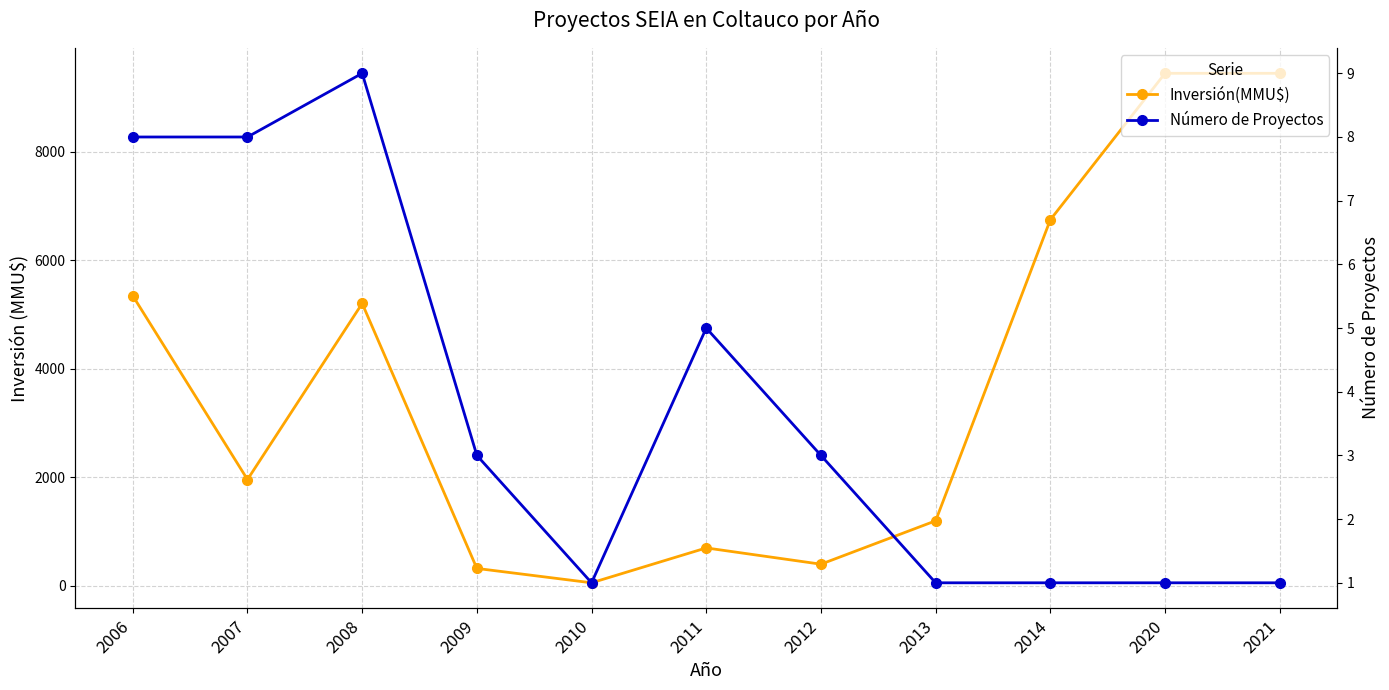

True or false: Número de Proyectos and Inversión(MMU$) intersect in this chart.

False